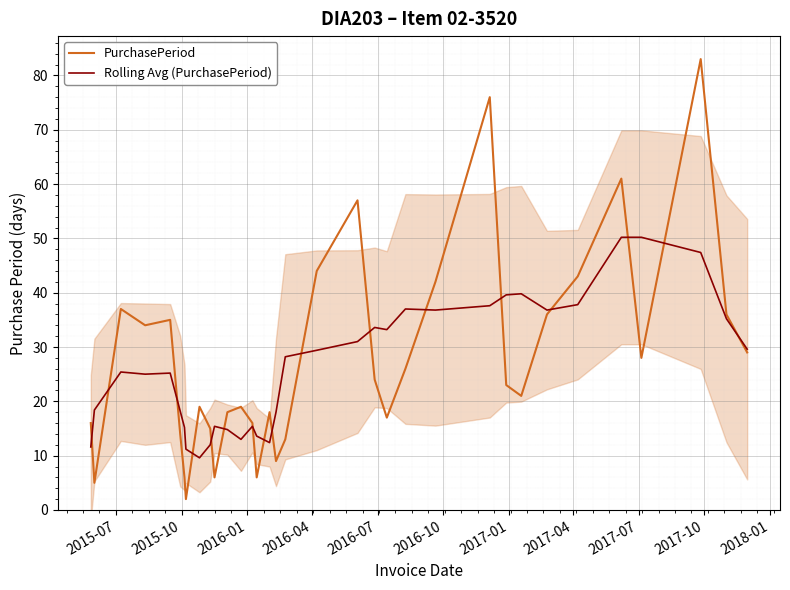

In Rolling Avg (PurchasePeriod), how many points are lower than both neighbors (excluding endpoints)?

7